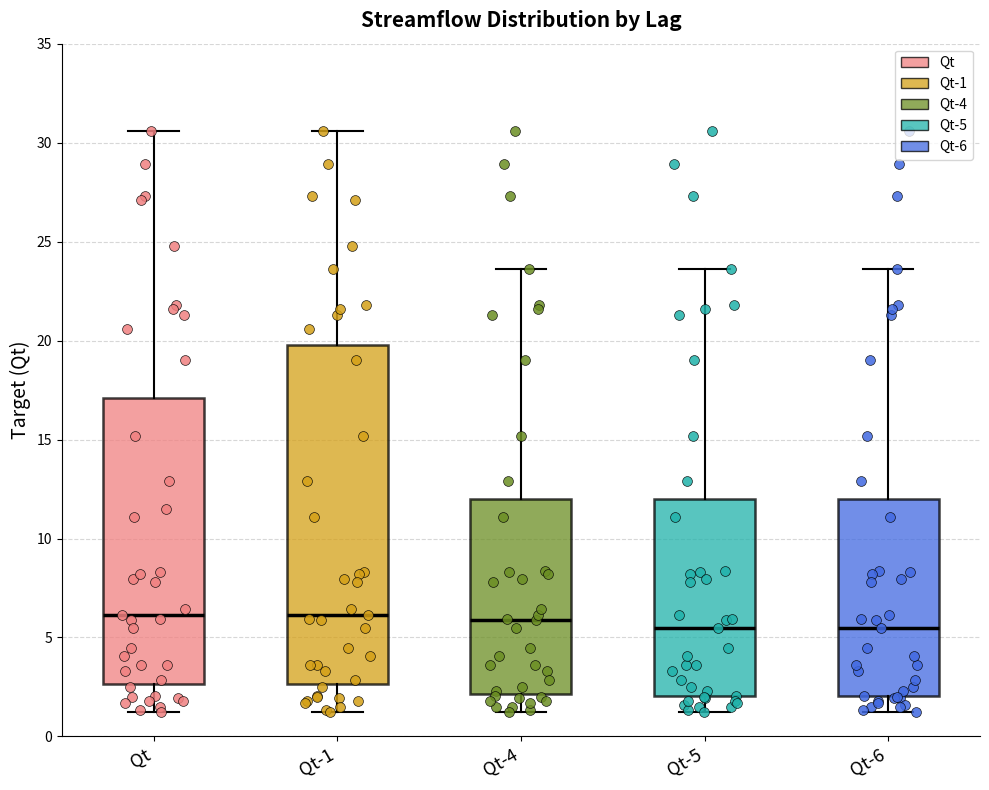

Reading left to right, transcribe this box plot: for each box, give where its median line is, the range the box spans, and where its two whiskers end, as read against the y-axis. The values are not printed on the chart, so give them approximately, as read against the axis.

Qt: median 6.0, box 2.5 to 17.0, whiskers 1.5 to 30.5
Qt-1: median 6.0, box 2.5 to 20.0, whiskers 1.5 to 30.5
Qt-4: median 6.0, box 2.0 to 12.0, whiskers 1.5 to 23.5
Qt-5: median 5.5, box 2.0 to 12.0, whiskers 1.5 to 23.5
Qt-6: median 5.5, box 2.0 to 12.0, whiskers 1.5 to 23.5